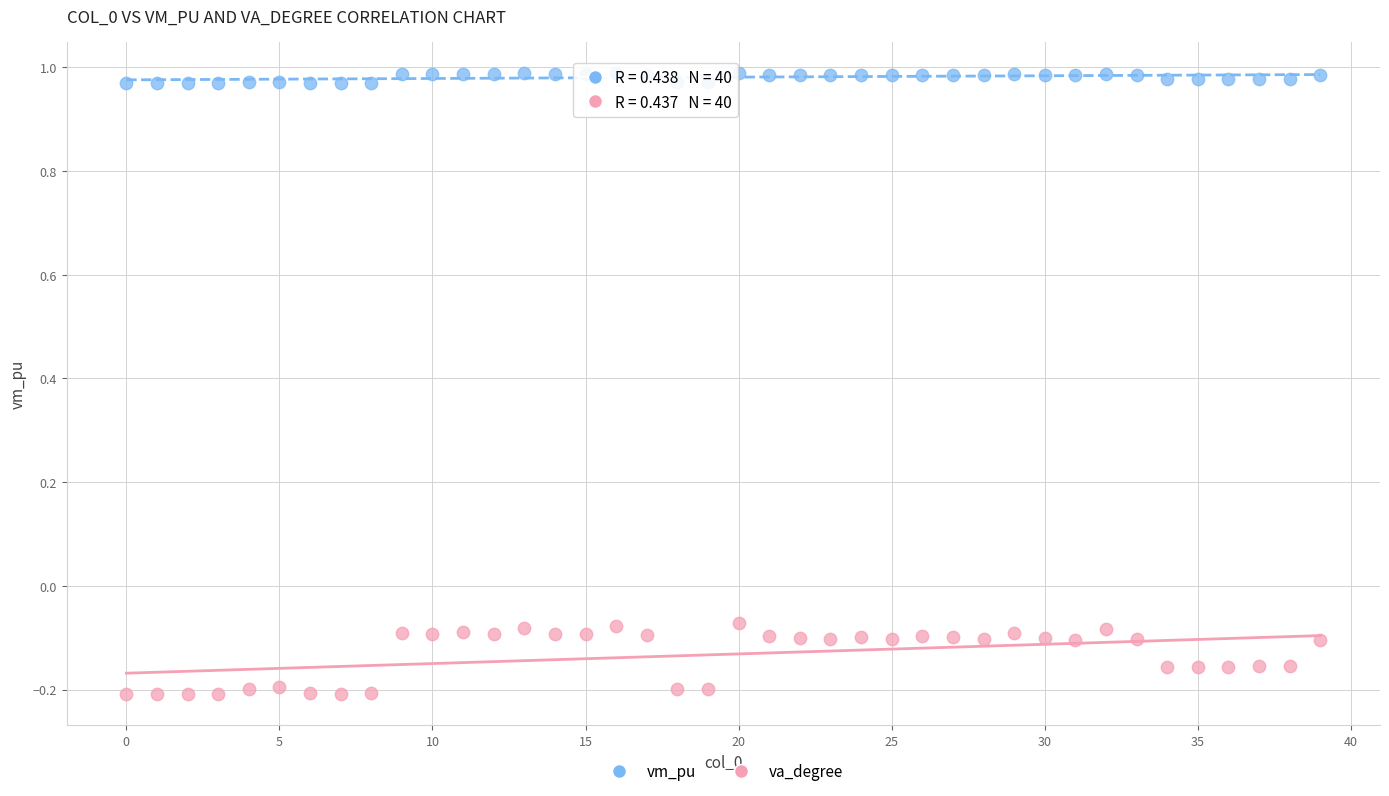

Across all data points, what is the range of Y values (max minus min)?

1.2